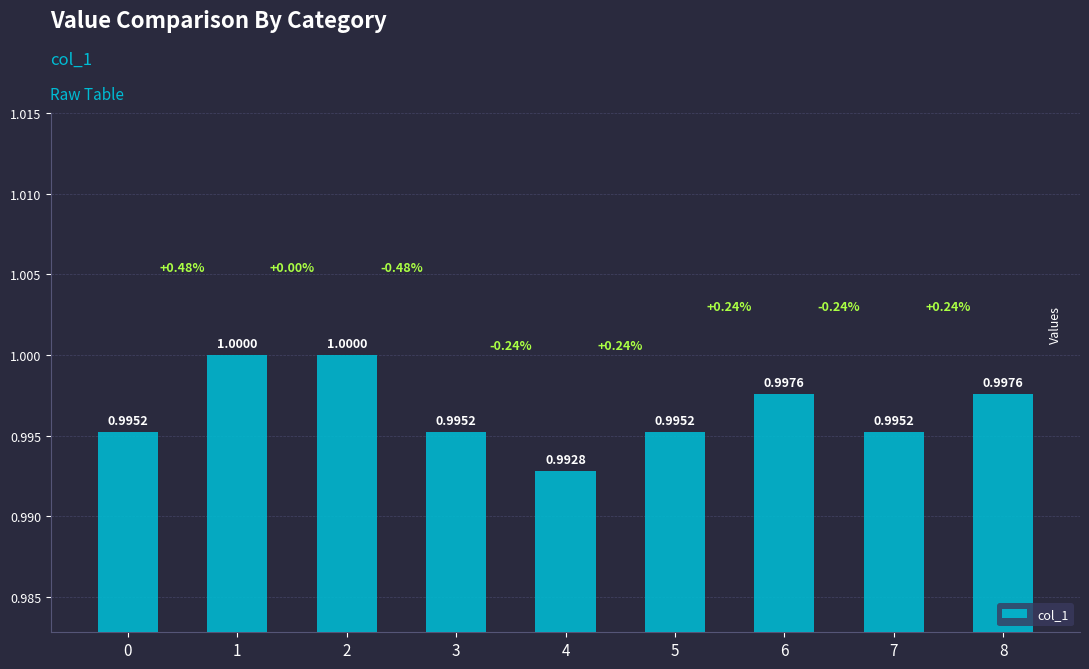

Is it true that the value at 8 is 1.4?

False